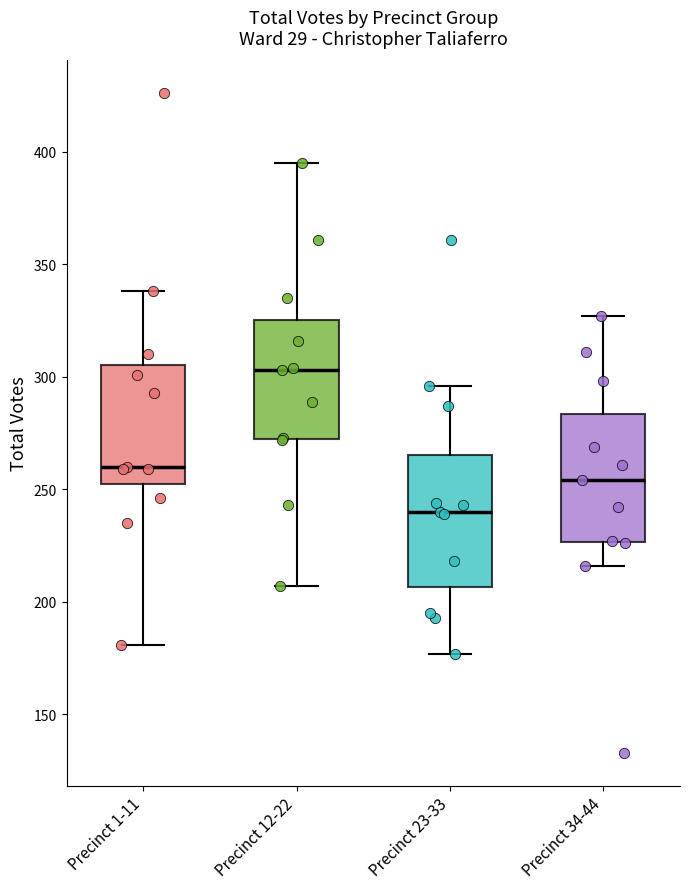

Which box has the highest median line?

Precinct 12-22